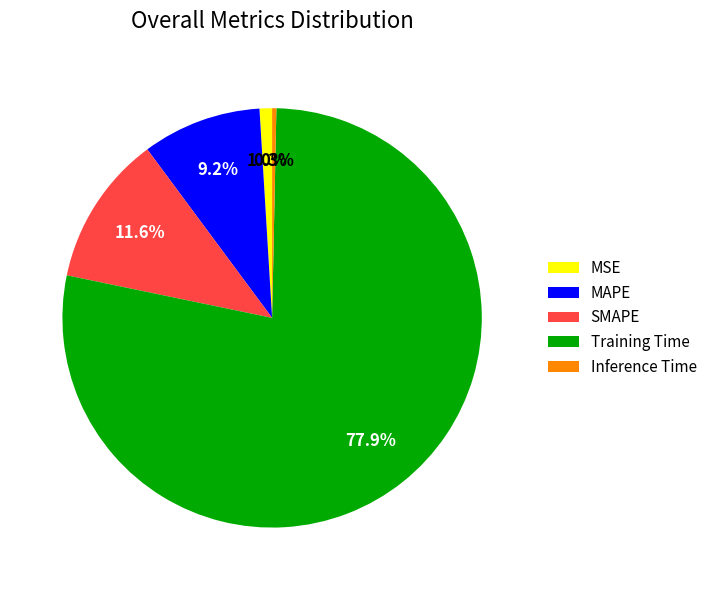

The Training Time slice represents 78% of the pie. True or false?

True